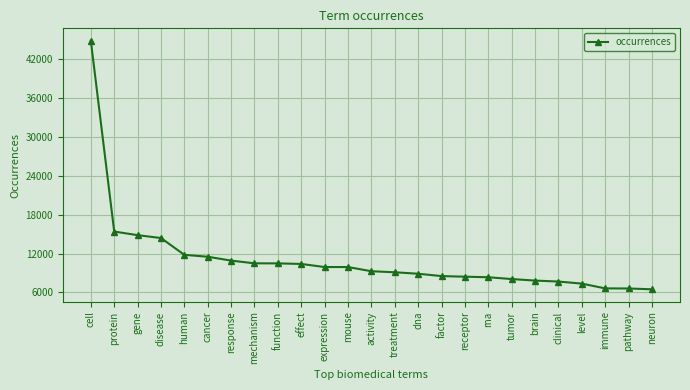

True or false: the data shows 44842 at cell.

True